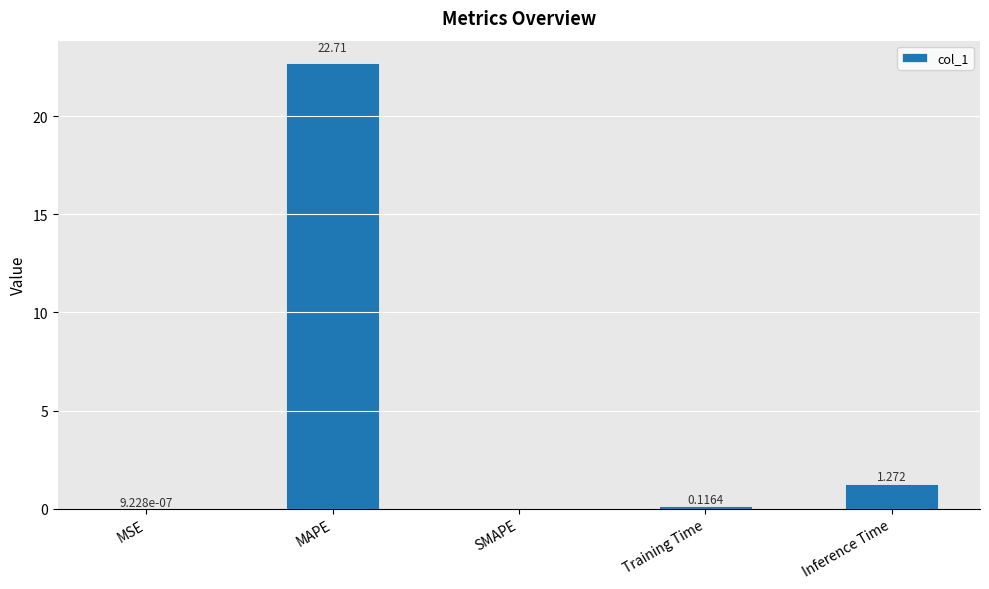

Between MSE and MAPE, which is larger?

MAPE